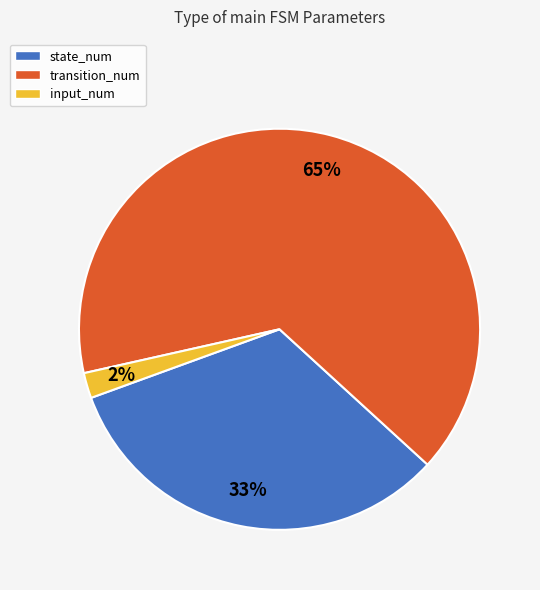

Do state_num and input_num together represent more than half of the pie?

No